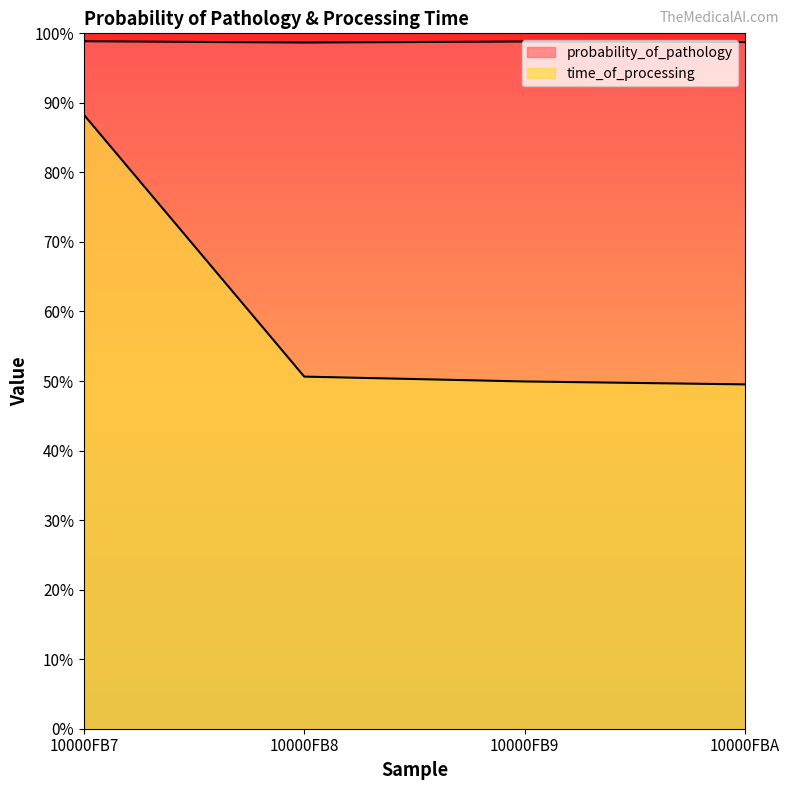

Which series changed the most between 10000FB7 and 10000FB8?

time_of_processing